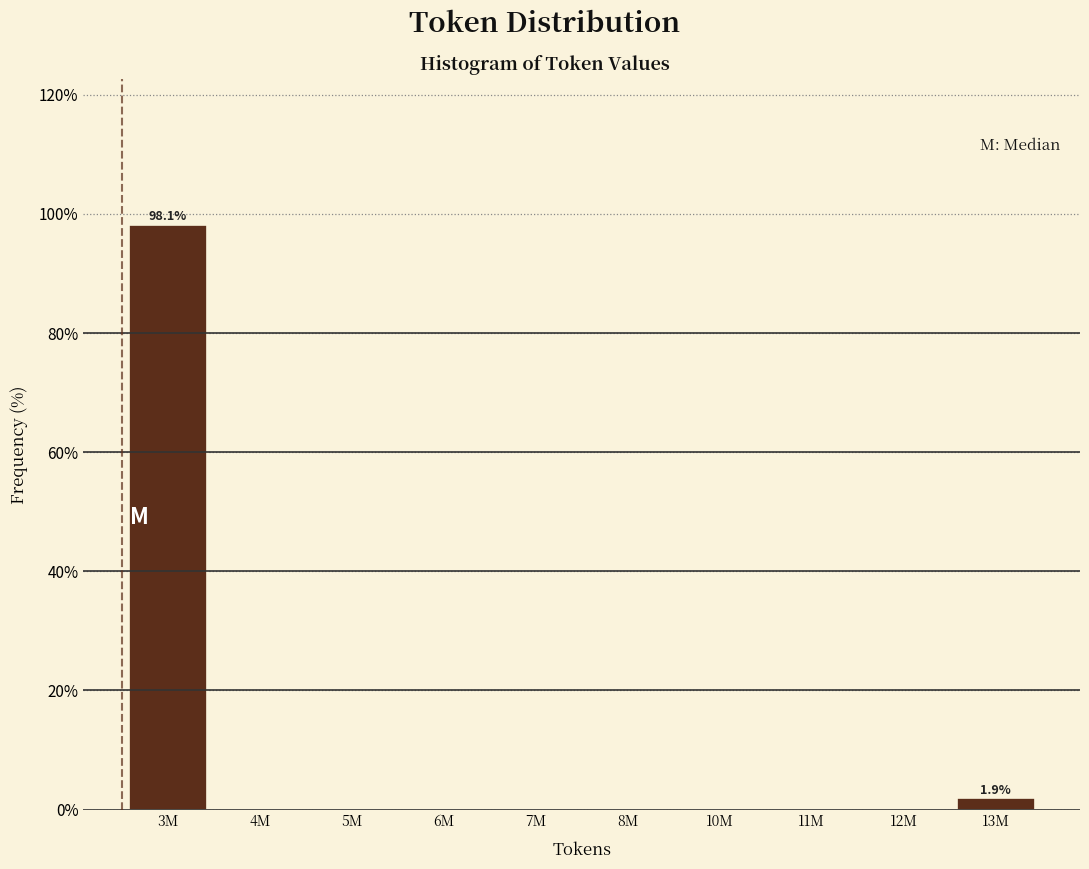

Reading left to right, list all the values displayed in this chart.

3M=98.1	4M=0.0	5M=0.0	6M=0.0	7M=0.0	8M=0.0	10M=0.0	11M=0.0	12M=0.0	13M=1.9